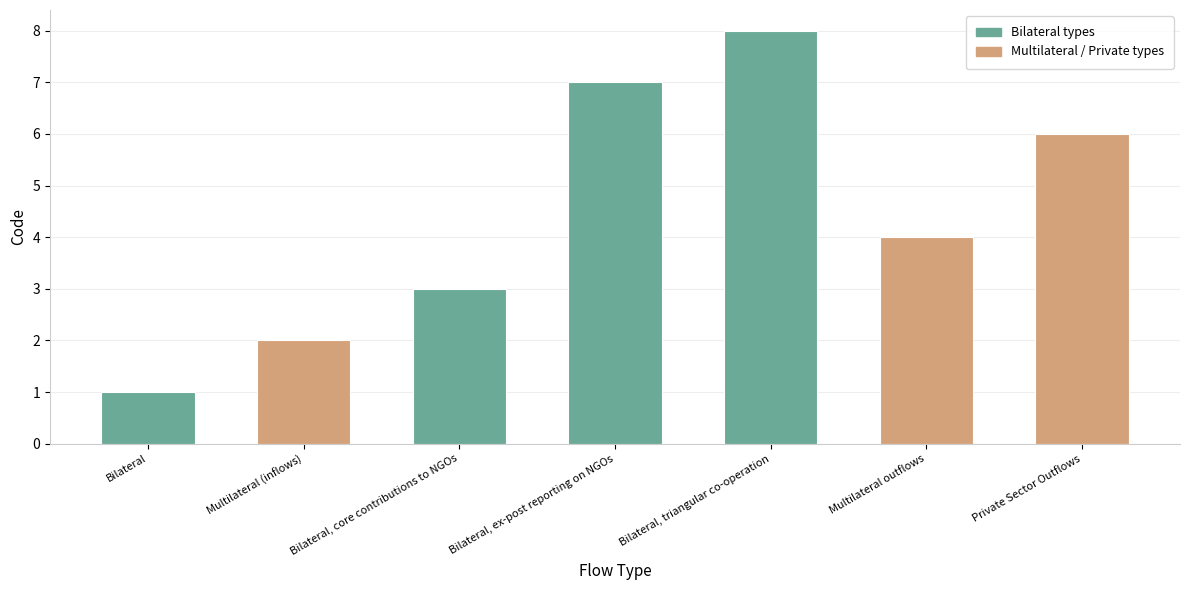

Reading right to left, list all the values displayed in this chart.

6	4	8	7	3	2	1